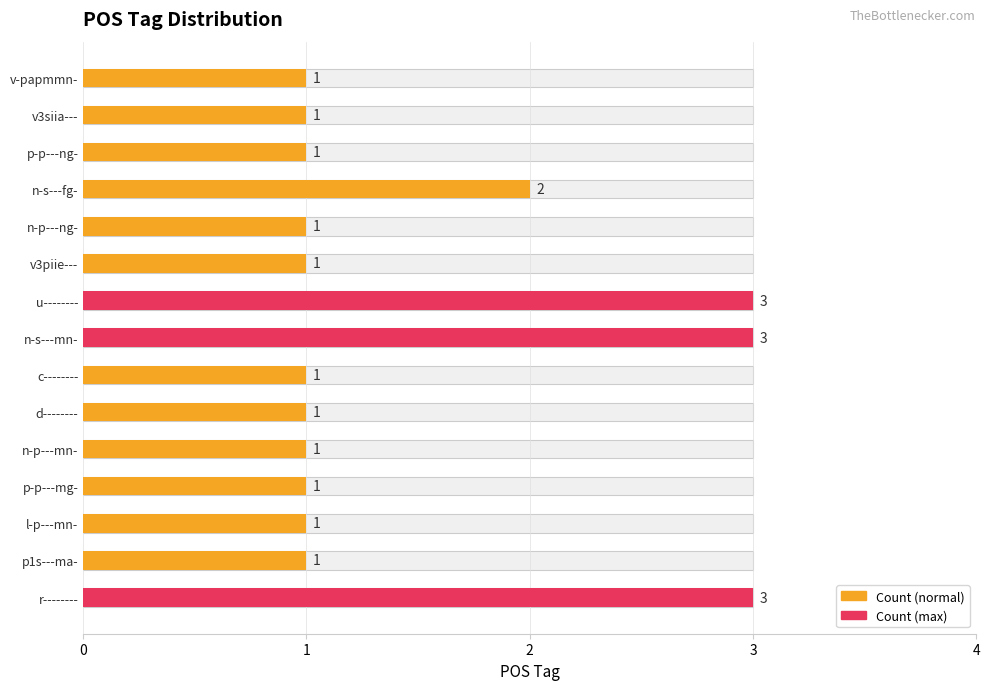

What is the maximum value shown in the chart?

3